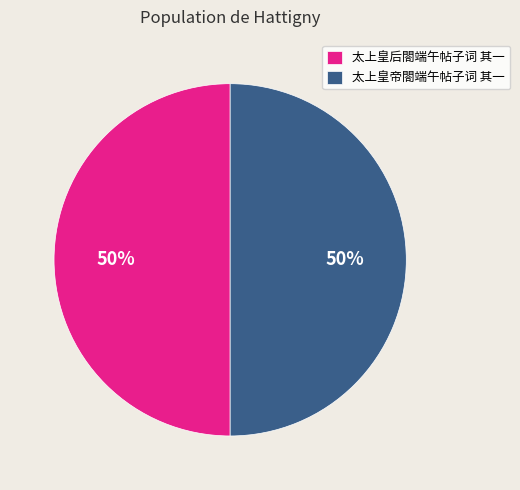

To the nearest percent, what percentage of the pie is 太上皇帝閤端午帖子词 其一?

50%